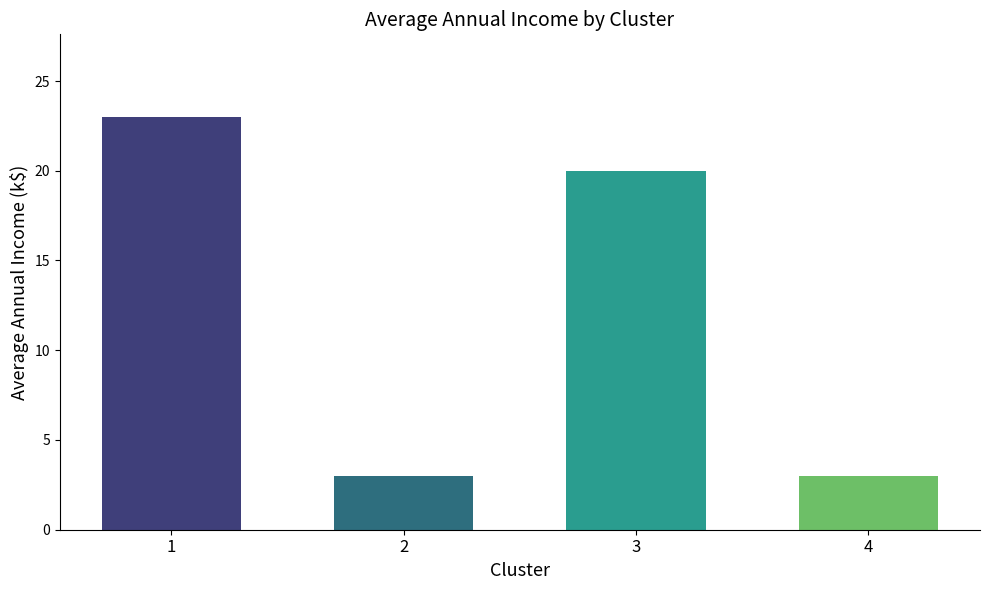

What is the value of the 4th bar from the left?

3